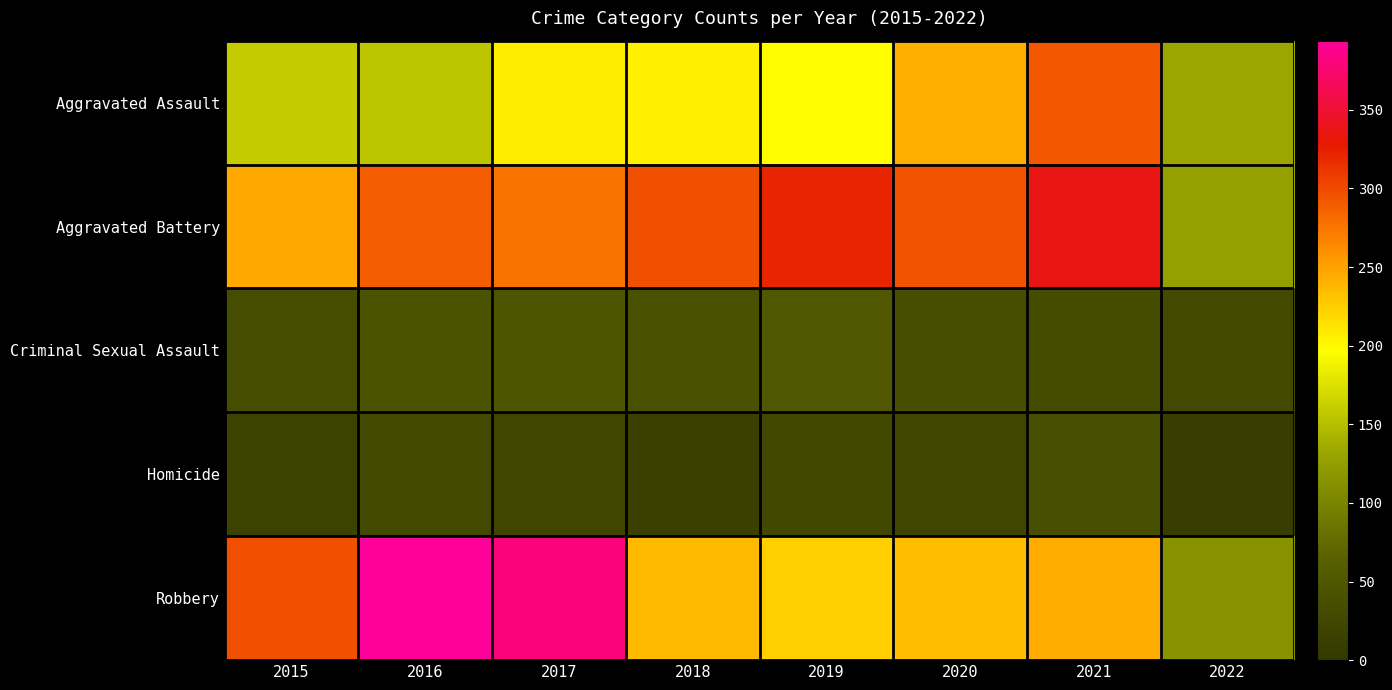

Reading right to left, list all the values displayed in this chart.

Aggravated Assault: 2022=133	2021=292	2020=242	2019=197	2018=206	2017=207	2016=154	2015=160
Aggravated Battery: 2022=127	2021=336	2020=294	2019=321	2018=297	2017=277	2016=288	2015=246
Criminal Sexual Assault: 2022=29	2021=33	2020=36	2019=51	2018=40	2017=47	2016=43	2015=34
Homicide: 2022=12	2021=37	2020=24	2019=27	2018=15	2017=24	2016=29	2015=17
Robbery: 2022=115	2021=244	2020=233	2019=224	2018=237	2017=381	2016=394	2015=297